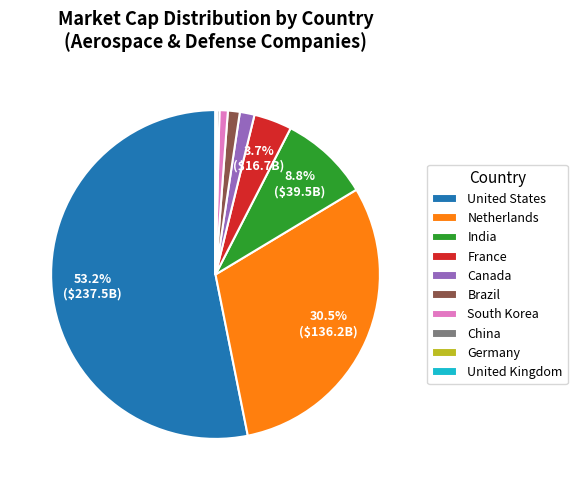

What is the largest slice in the pie chart?

United States